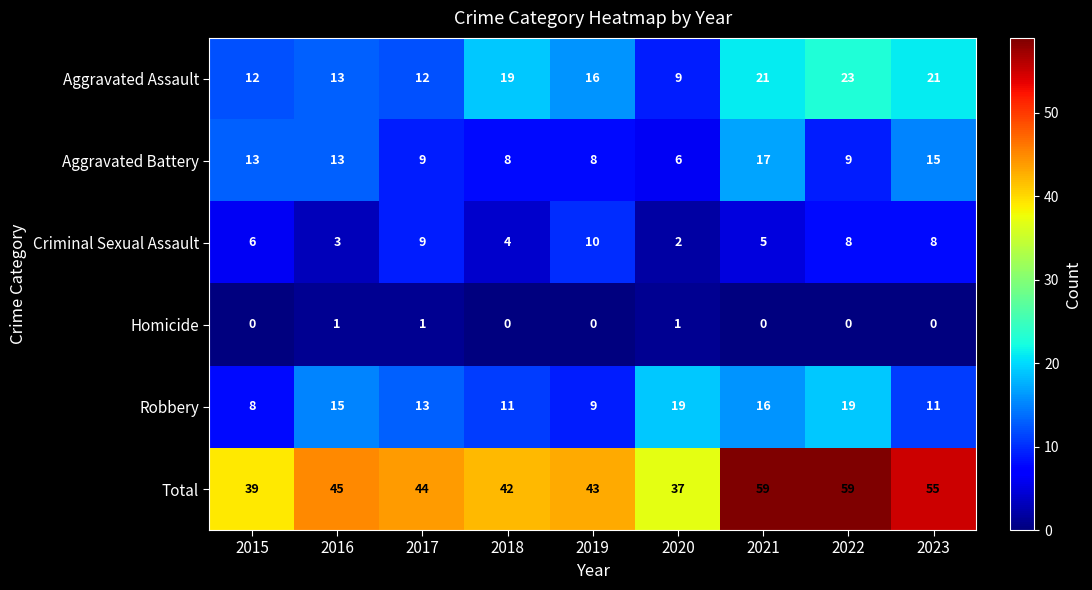

How many distinct data groups are displayed?

6